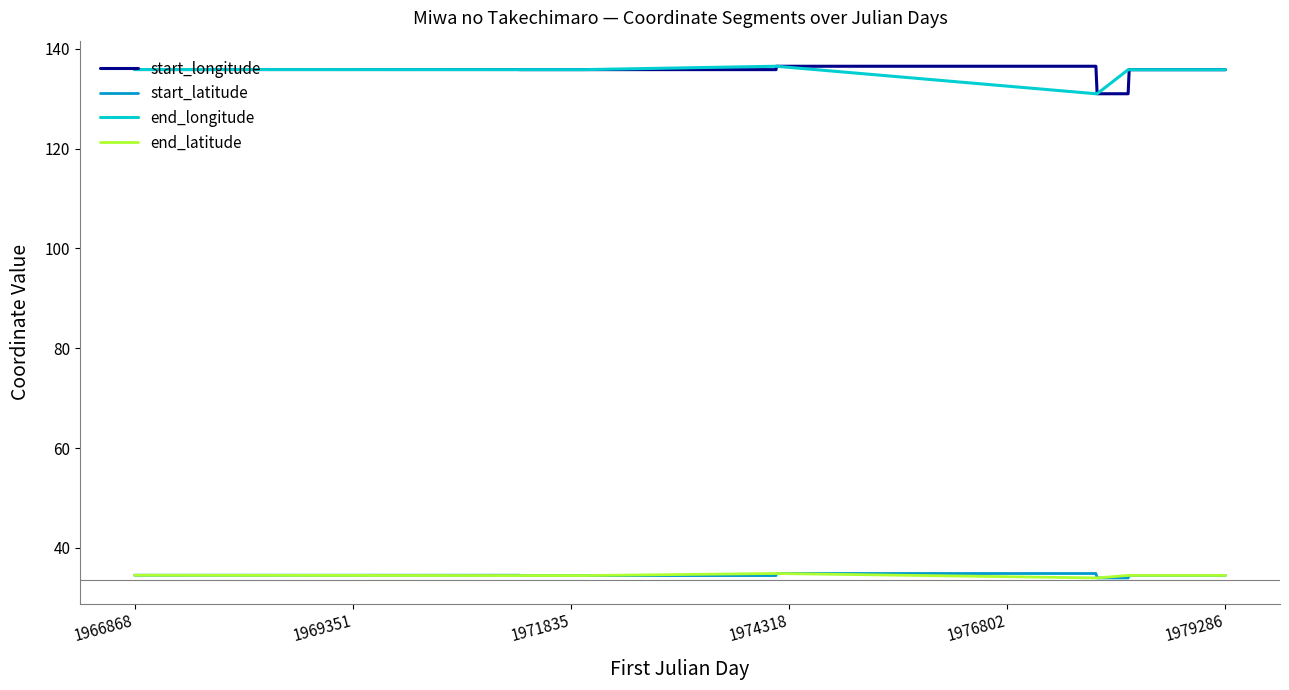

True or false: start_latitude and end_longitude intersect in this chart.

False